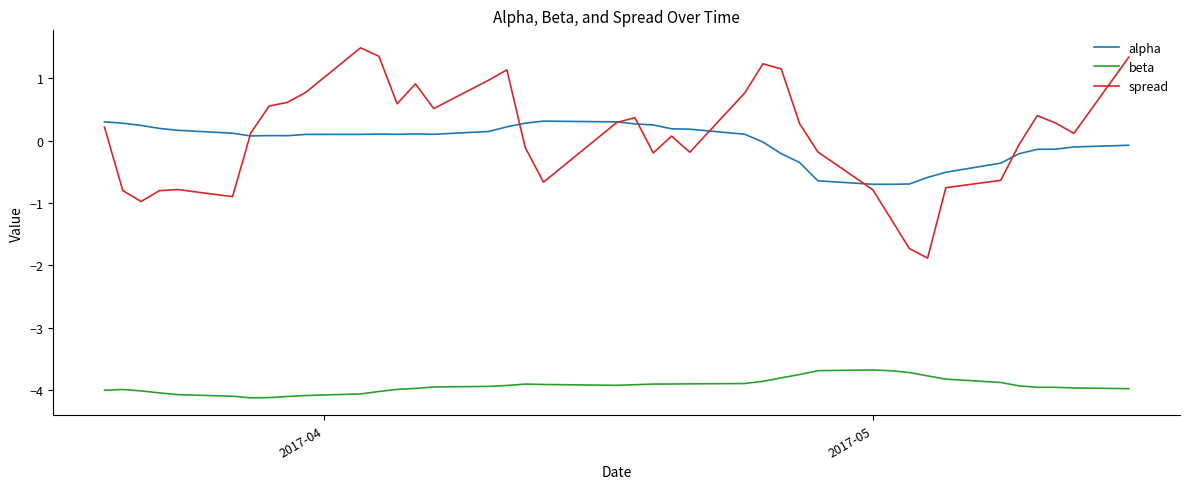

What is the lowest value of the spread series?

-1.9